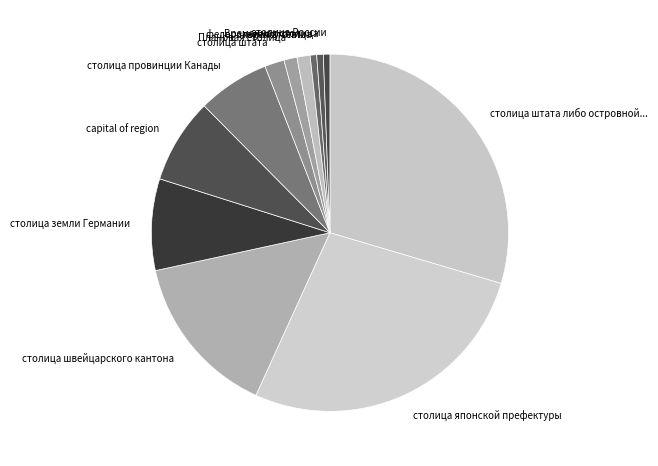

Does столица японской префектуры represent more than half of the total?

No